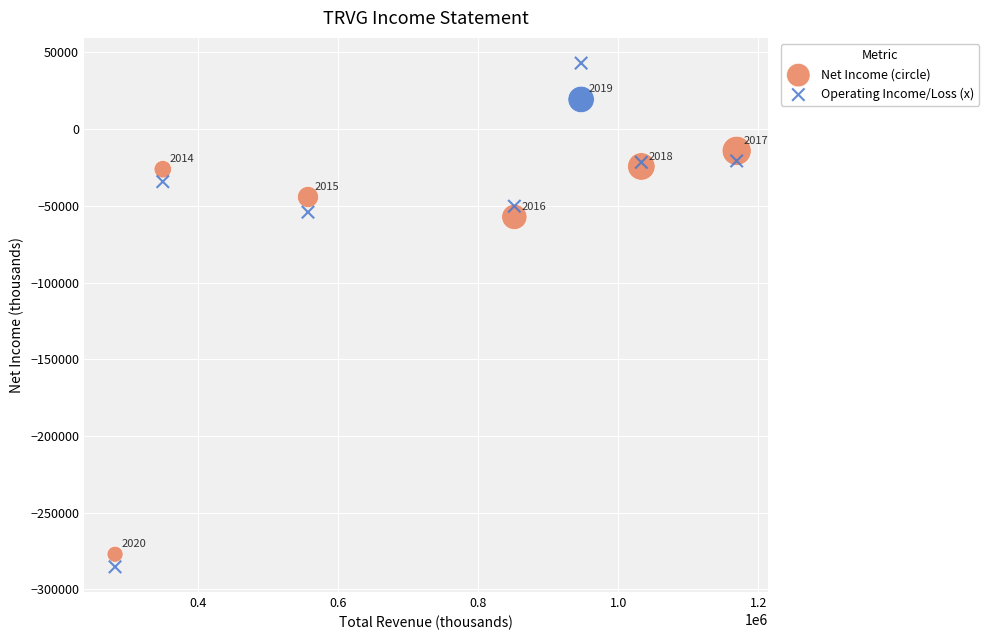

What are all the series names shown in the legend?

Net Income (circle), Operating Income/Loss (x)